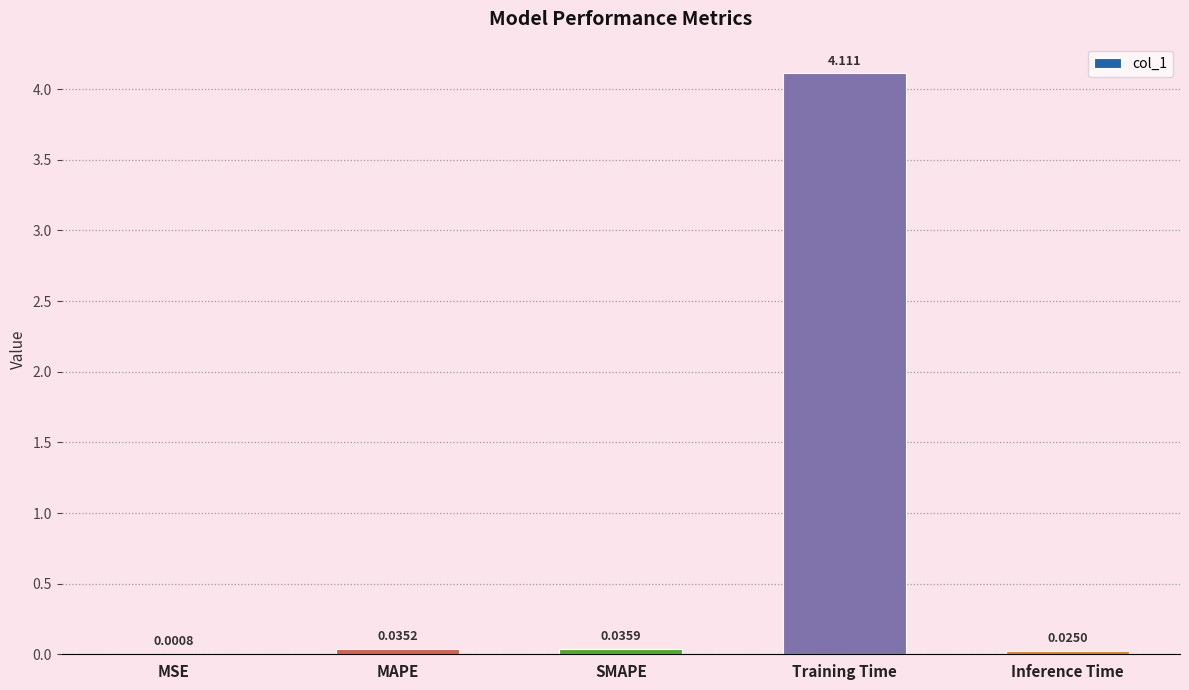

At which category does the chart reach its peak across all series?

Training Time